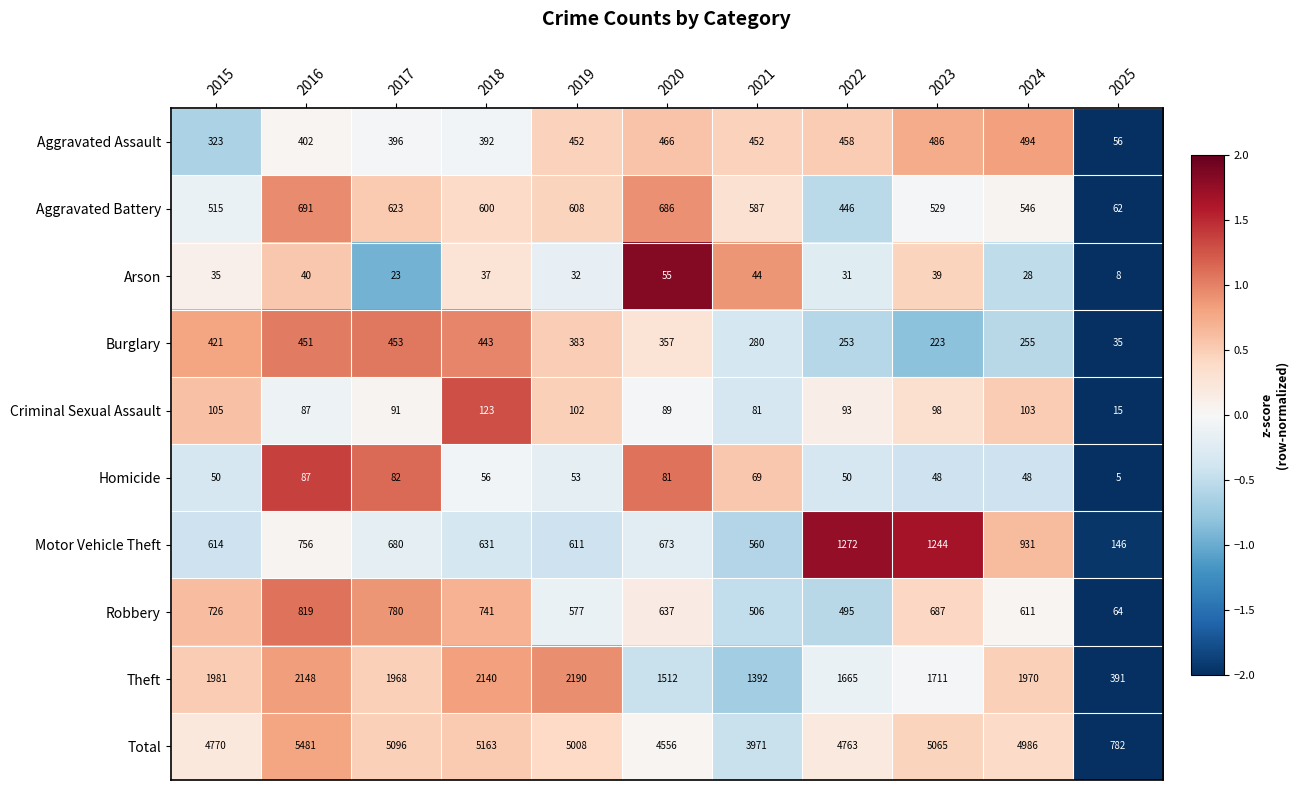

List the series in order of their peak value, highest first.

Total, Theft, Motor Vehicle Theft, Robbery, Aggravated Battery, Aggravated Assault, Burglary, Criminal Sexual Assault, Homicide, Arson